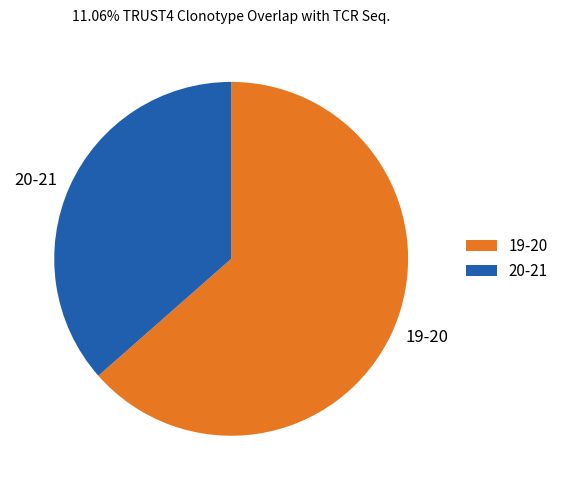

Between 19-20 and 20-21, which is larger?

19-20